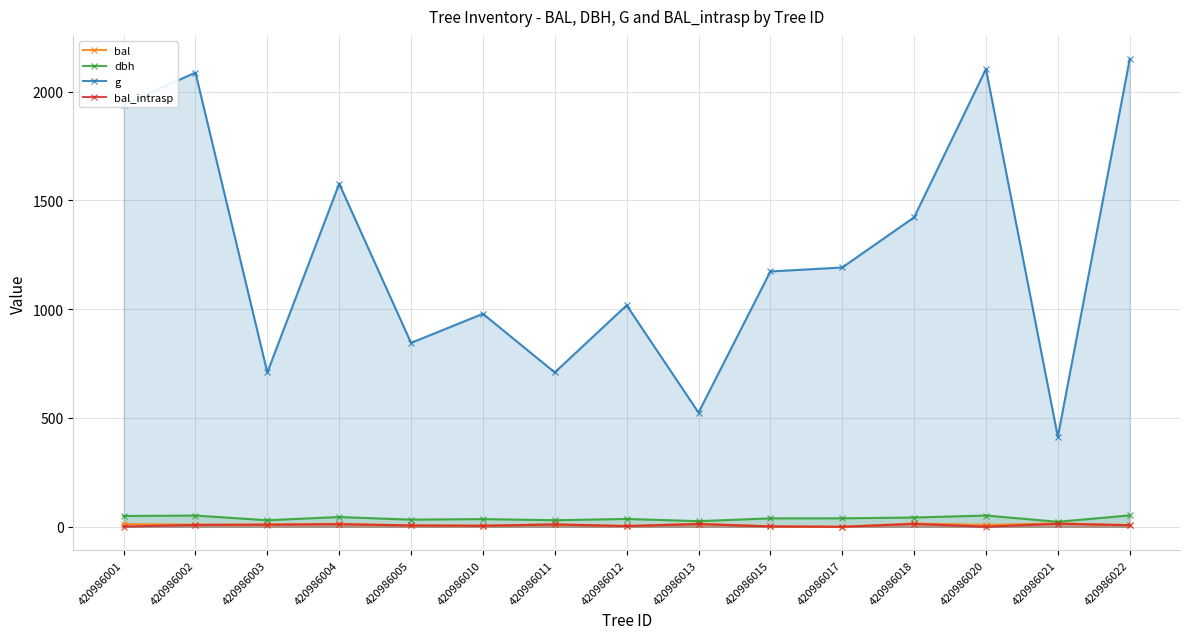

Reading left to right, extract all data points from this chart.

bal: 420986001=12.6	420986002=9.5	420986003=10.6	420986004=13.6	420986005=6.2	420986010=4.8	420986011=11.6	420986012=3.4	420986013=14.4	420986015=1.7	420986017=0.0	420986018=15.1	420986020=8.5	420986021=15.9	420986022=7.4
dbh: 420986001=49.7	420986002=51.5	420986003=30.1	420986004=44.8	420986005=32.8	420986010=35.3	420986011=30.1	420986012=36.0	420986013=25.9	420986015=38.6	420986017=39.0	420986018=42.5	420986020=51.8	420986021=22.9	420986022=52.3
g: 420986001=1940.0	420986002=2087.1	420986003=709.2	420986004=1576.3	420986005=845.0	420986010=978.7	420986011=709.2	420986012=1017.9	420986013=524.8	420986015=1173.2	420986017=1191.5	420986018=1422.0	420986020=2103.3	420986021=413.7	420986022=2148.3
bal_intrasp: 420986001=1.1	420986002=8.5	420986003=9.5	420986004=11.5	420986005=6.2	420986010=4.8	420986011=10.5	420986012=3.4	420986013=12.3	420986015=1.7	420986017=0.0	420986018=13.1	420986020=0.0	420986021=13.8	420986022=7.4